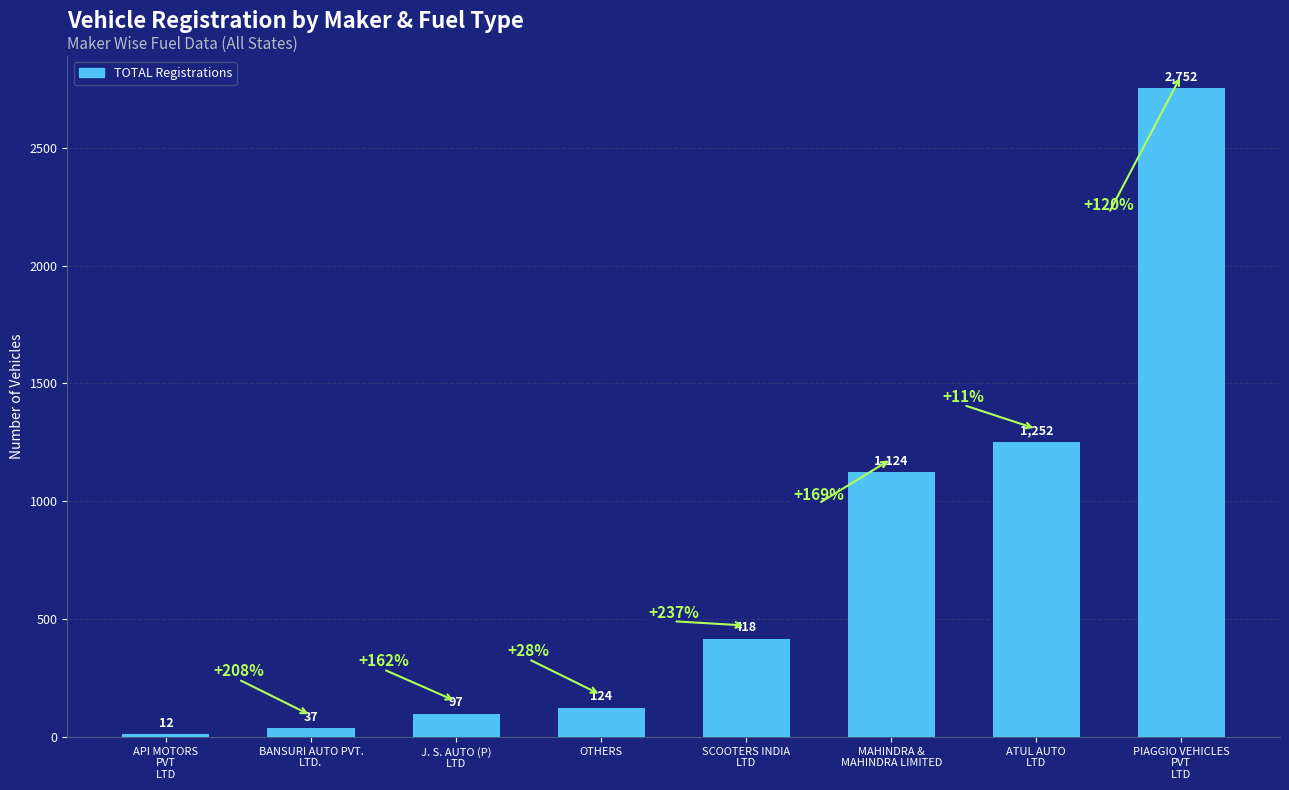

Is it true that the value at PIAGGIO VEHICLES
PVT
LTD is 2752?

True